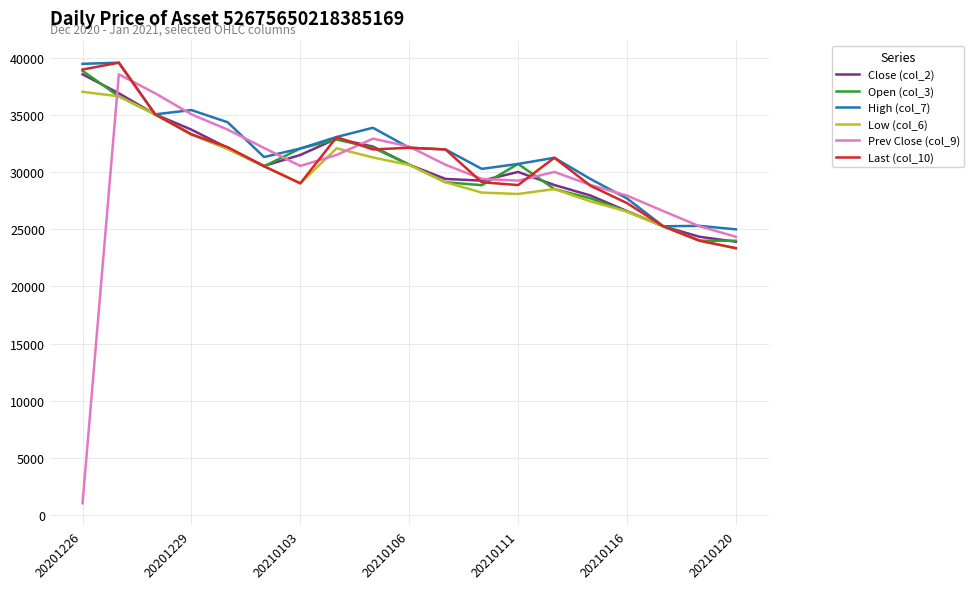

What is the total value across all series at 20210105?

194549